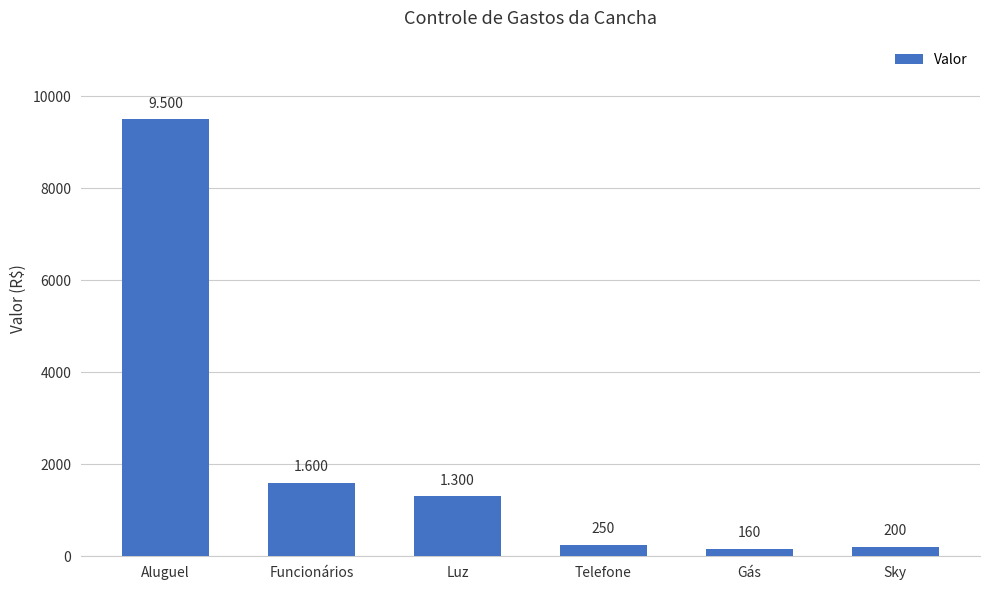

What is the label of the 1st bar from the right?

Sky